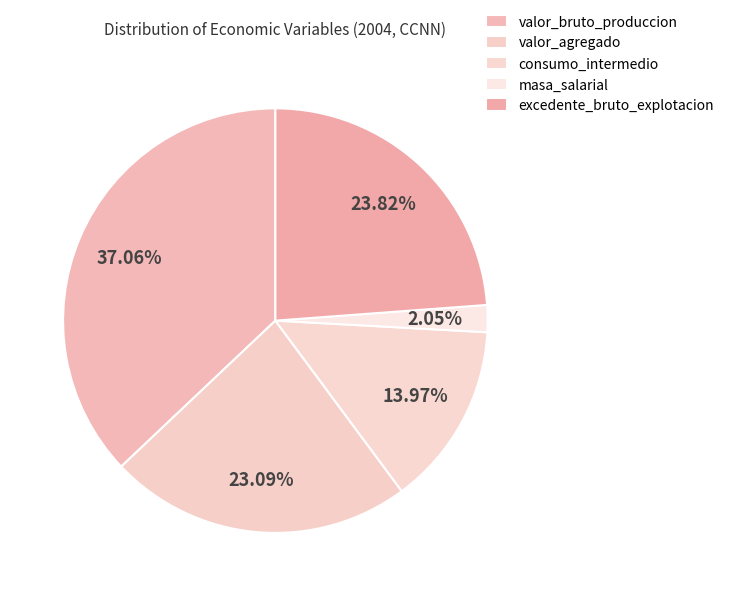

Count the number of slices in the pie.

5